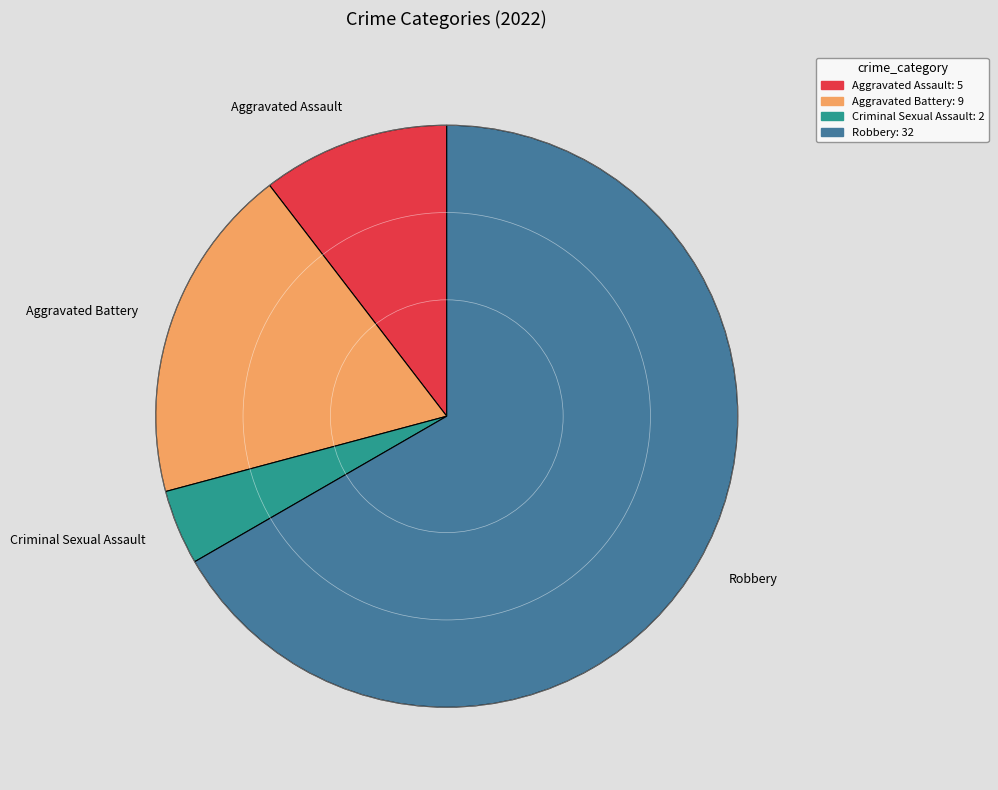

What is the ratio of the value at Aggravated Assault to the value at Aggravated Battery?

0.6